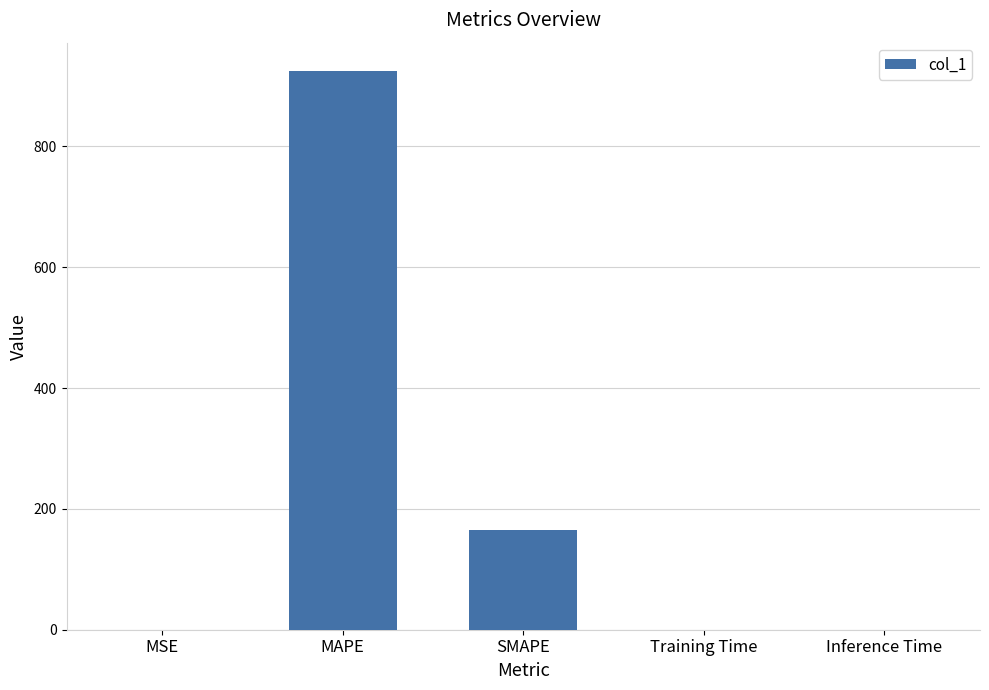

What is the ratio of the value at SMAPE to the value at MAPE?

0.2